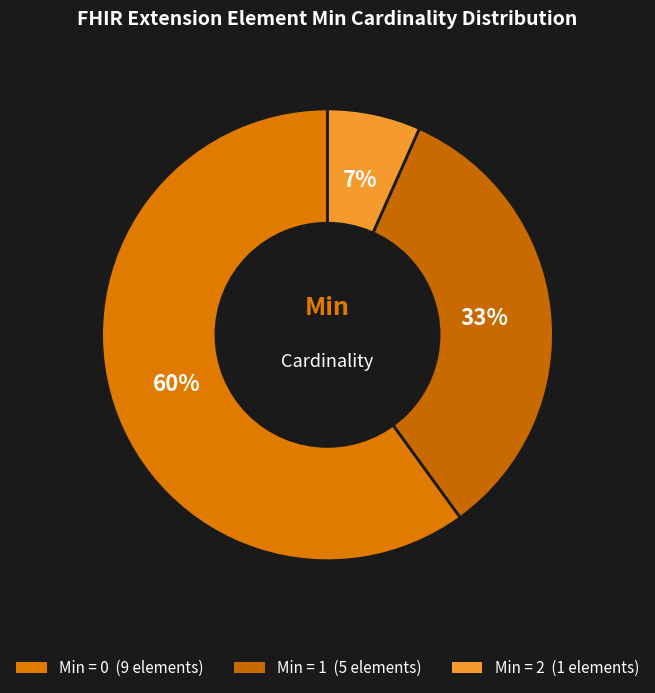

How many segments does this pie chart have?

3